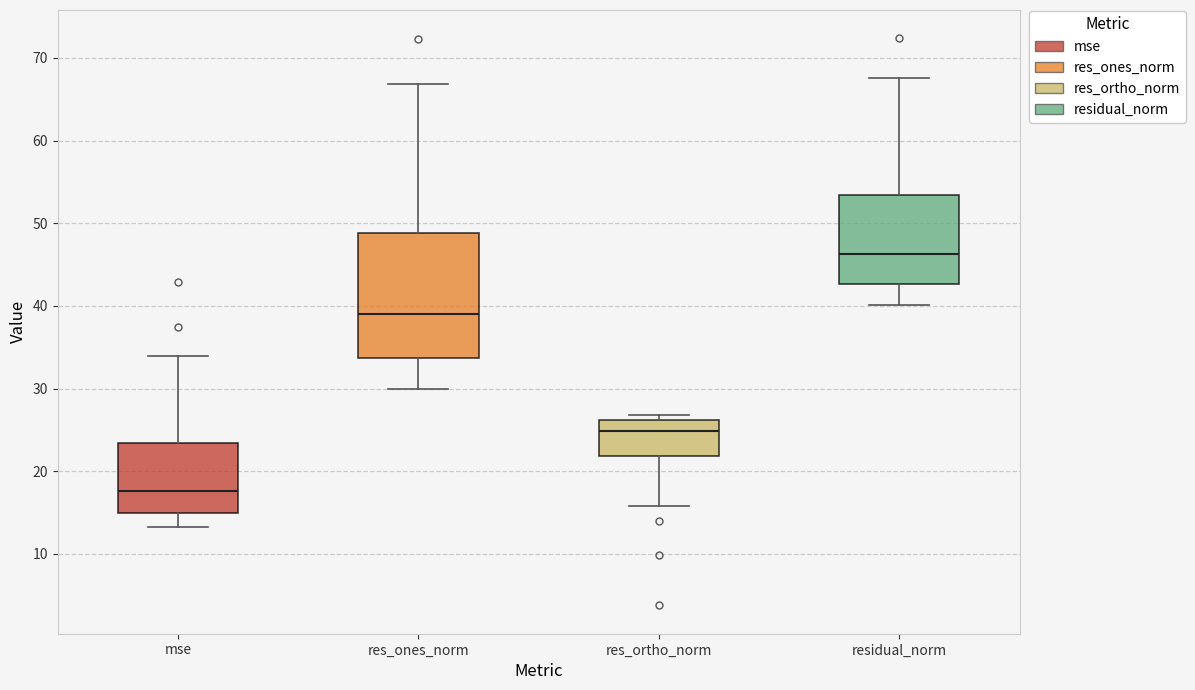

Which box's median line is the highest?

residual_norm